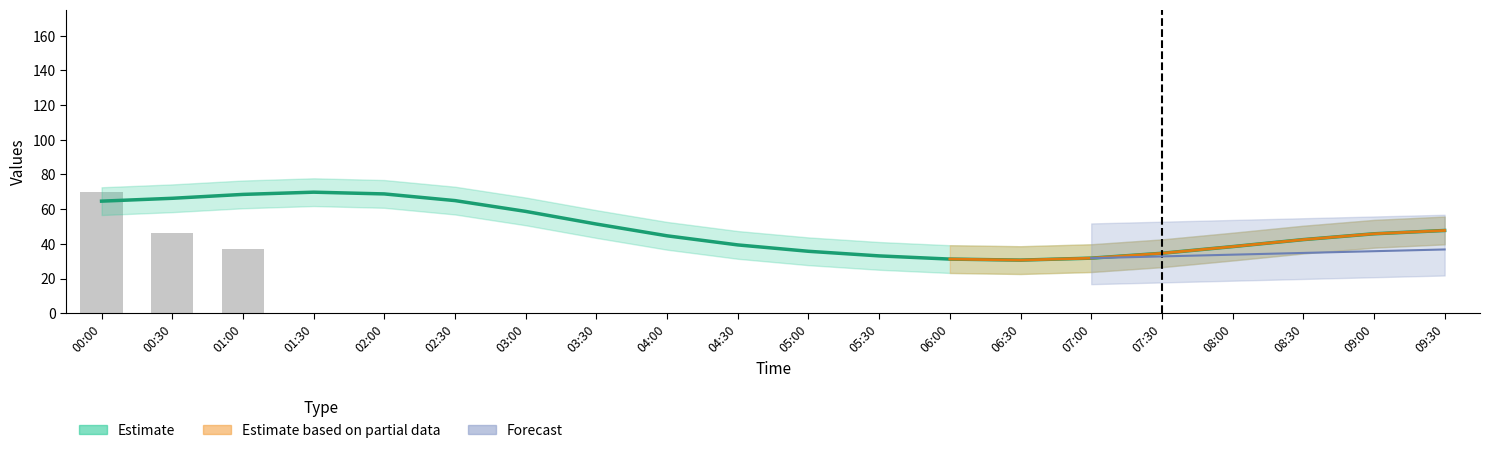

How many data points does each series have?

20